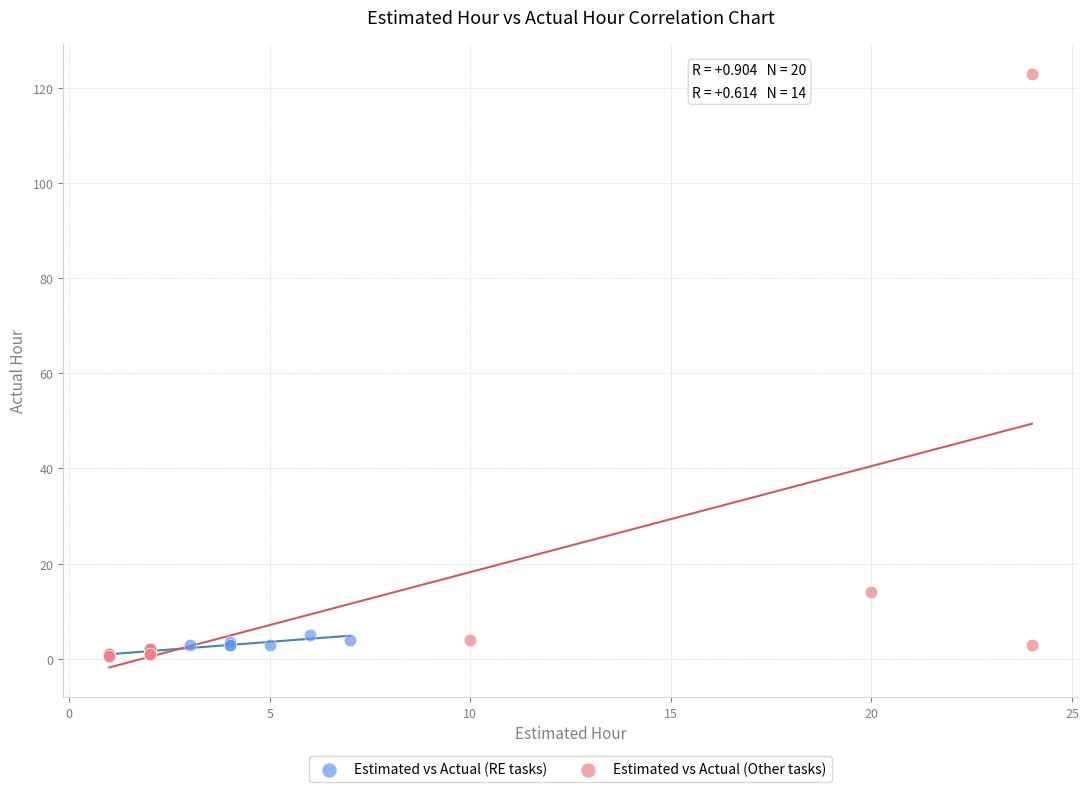

What are all the series names shown in the legend?

Estimated vs Actual (RE tasks), Estimated vs Actual (Other tasks)